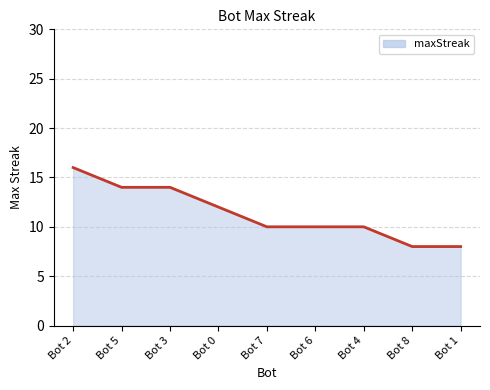

Reading left to right, list all the values displayed in this chart.

Bot 2=16	Bot 5=14	Bot 3=14	Bot 0=12	Bot 7=10	Bot 6=10	Bot 4=10	Bot 8=8	Bot 1=8